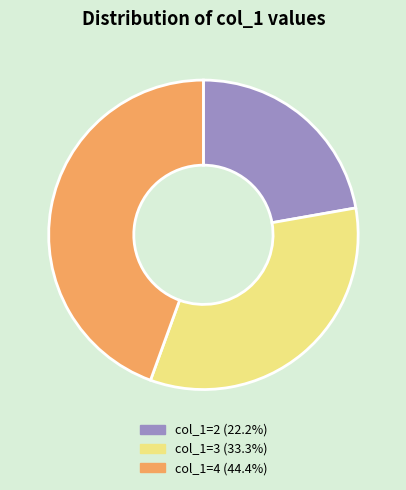

What is the smallest slice in the pie chart?

col_1=2